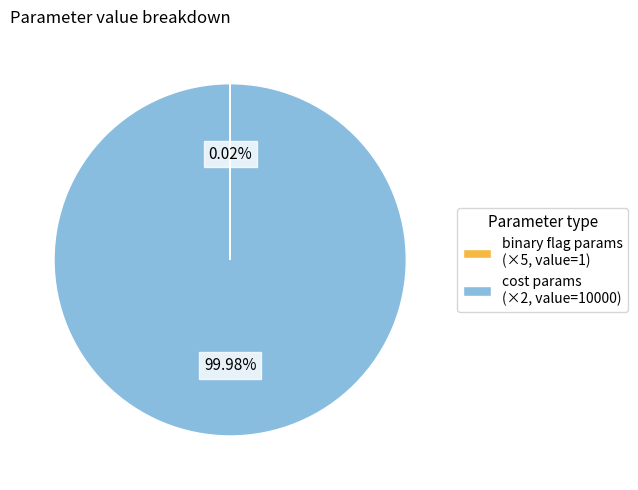

Is cost params (×2, value=10000) the majority of the pie?

Yes